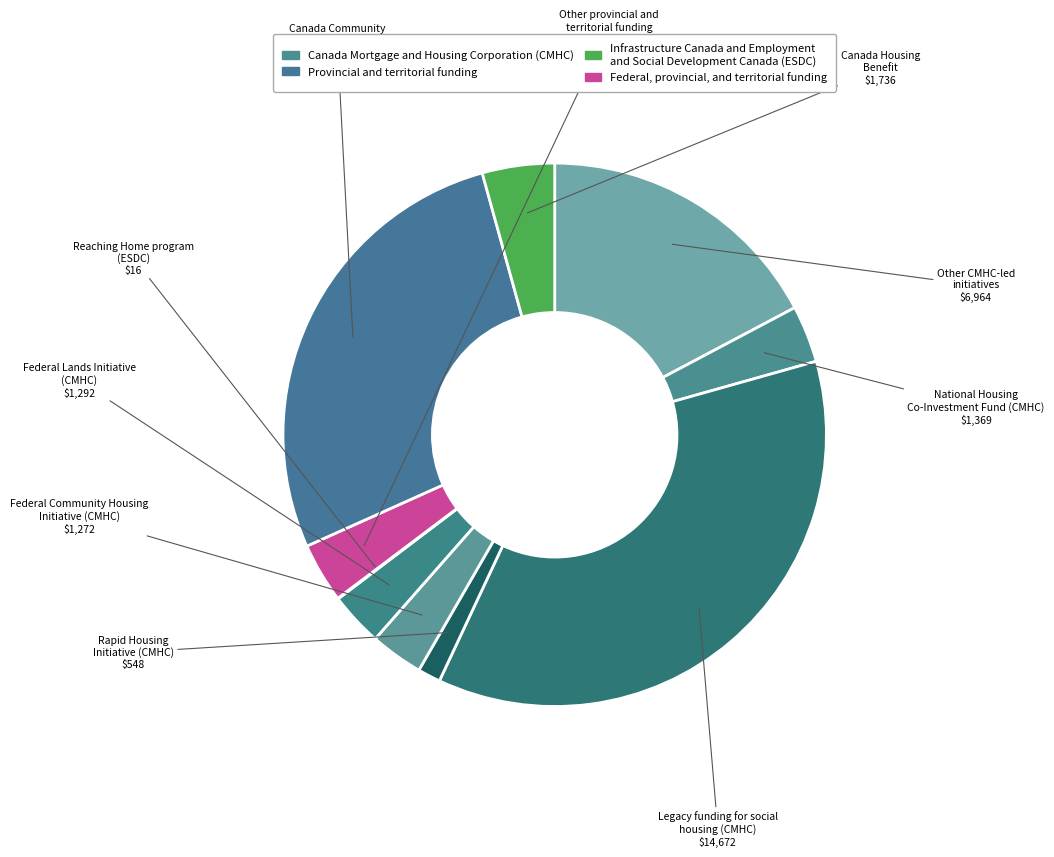

To the nearest percent, what is the difference between the largest and smallest slice percentages?

36%